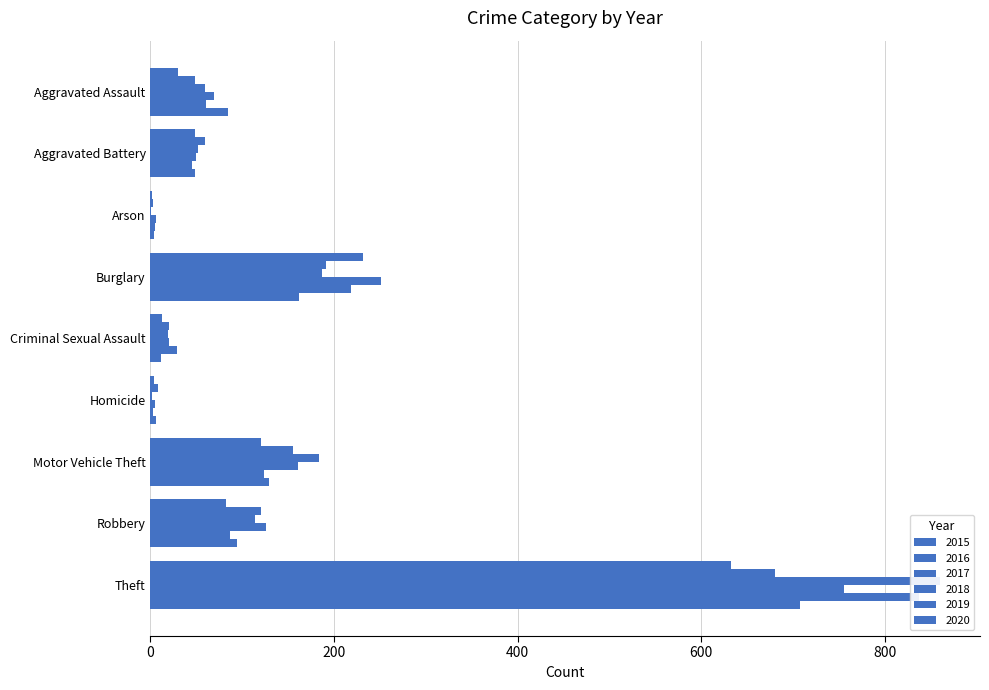

How many data points in 2018 are less than 69?

4